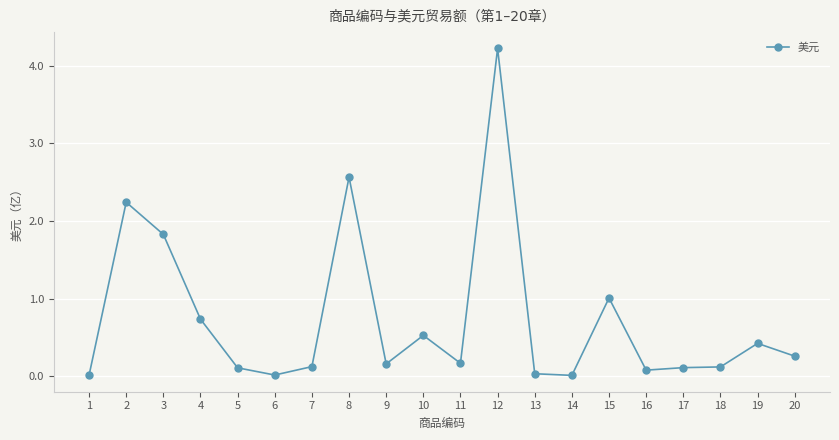

At which label is the value closest to 2117847810?

2